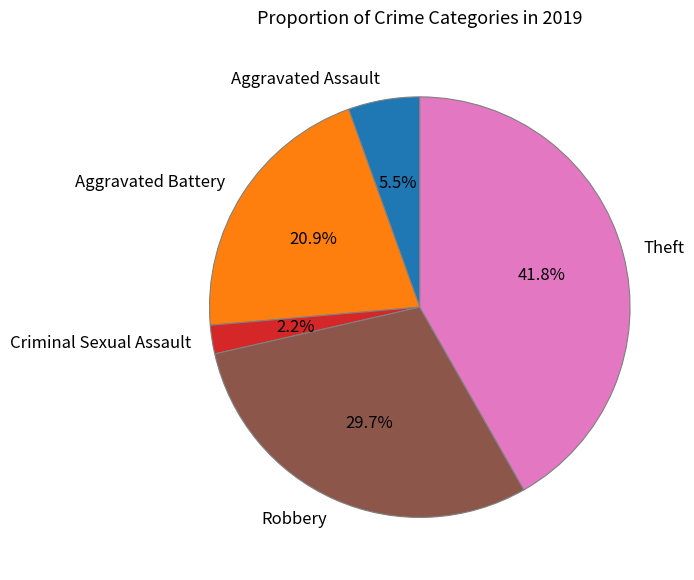

How many segments does this pie chart have?

5